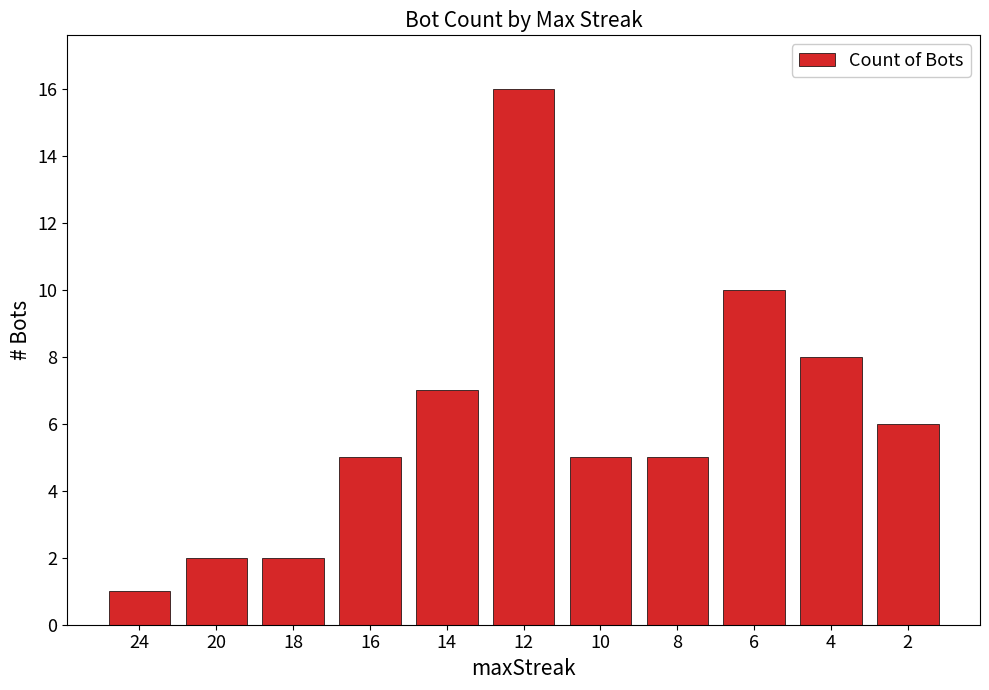

At which category does the chart reach its peak across all series?

12